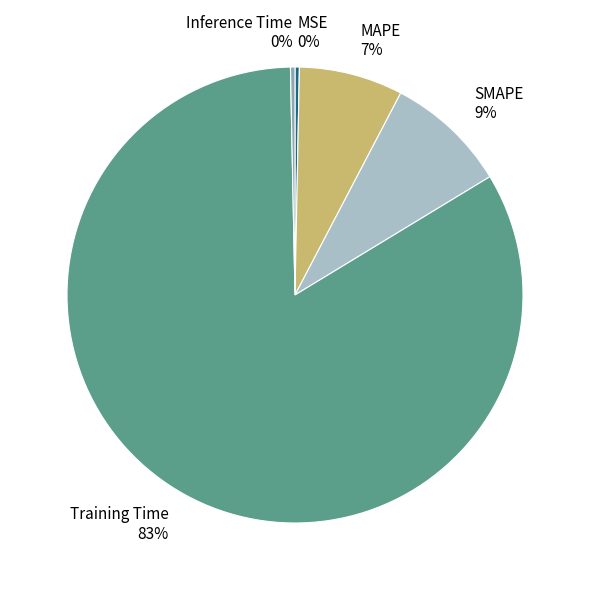

Is the sum of MSE and SMAPE greater than half?

No